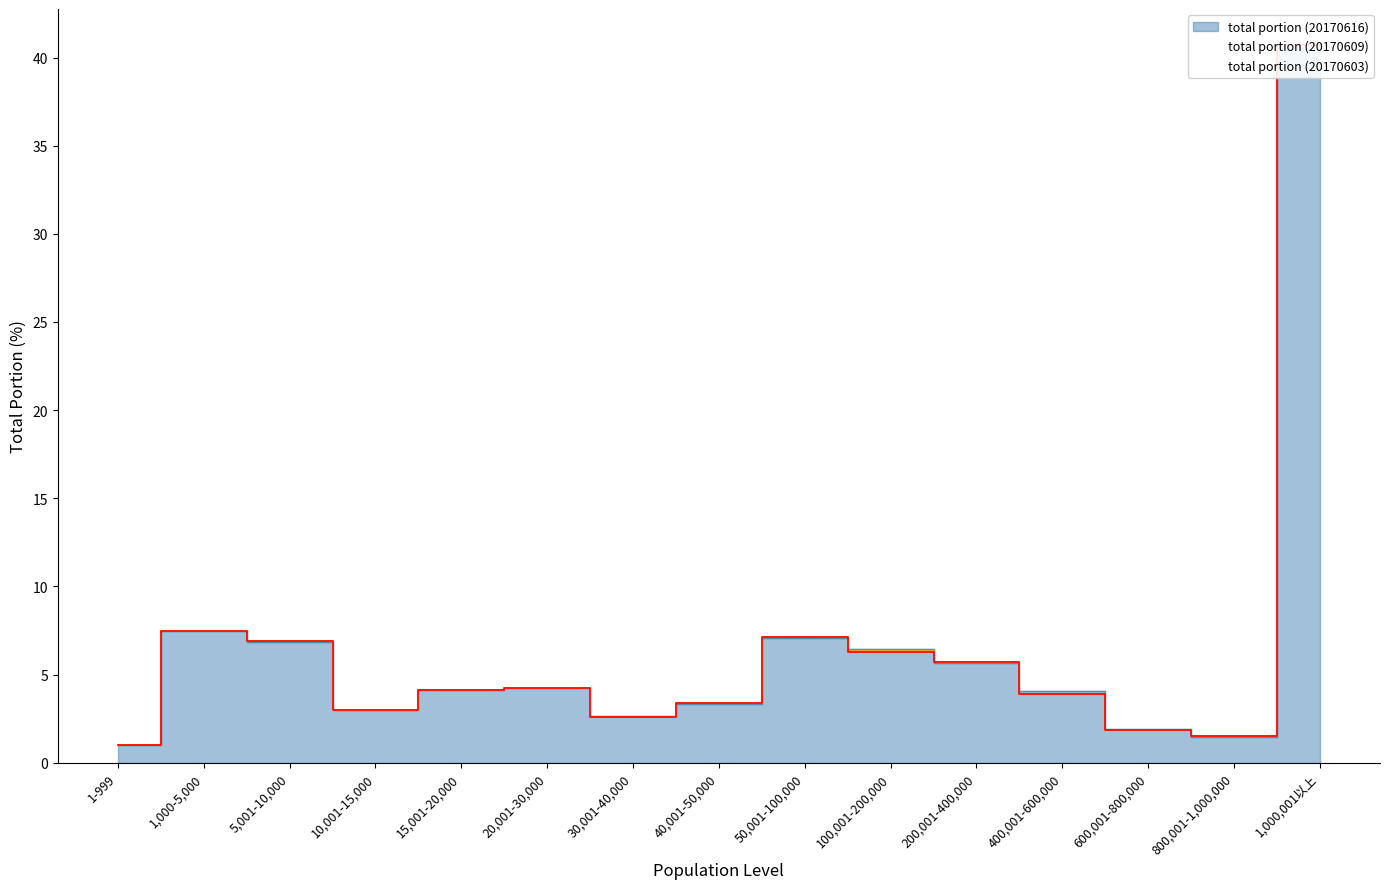

How many intersections are there between total portion (20170609) and total portion (20170603)?

4